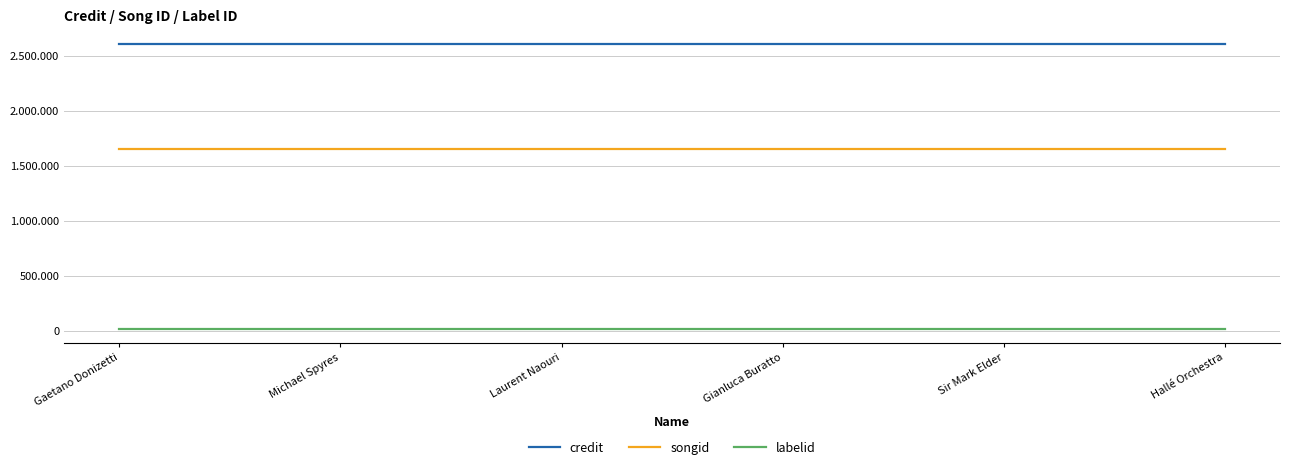

True or false: labelid and songid intersect in this chart.

False